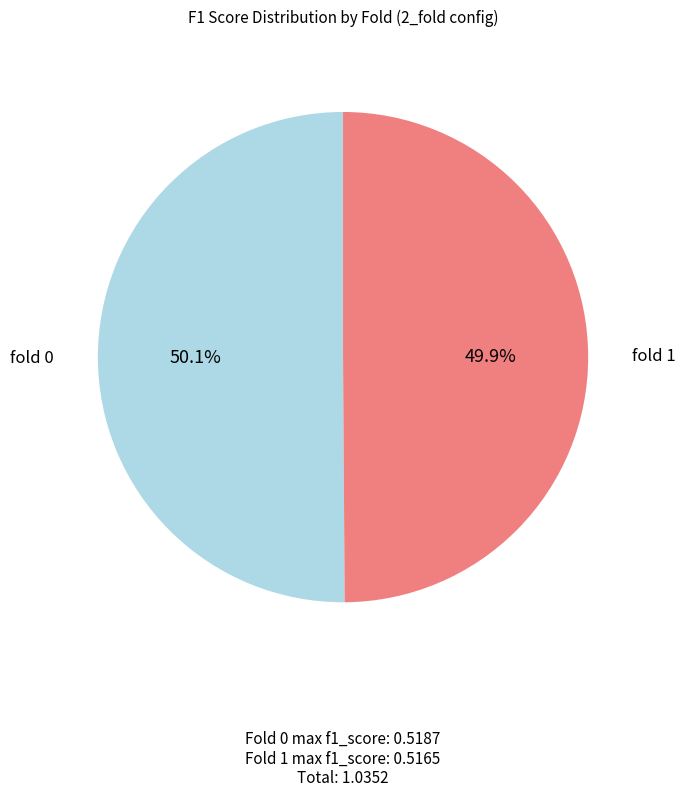

What percentage do fold 0 and fold 1 together represent?

100.0%